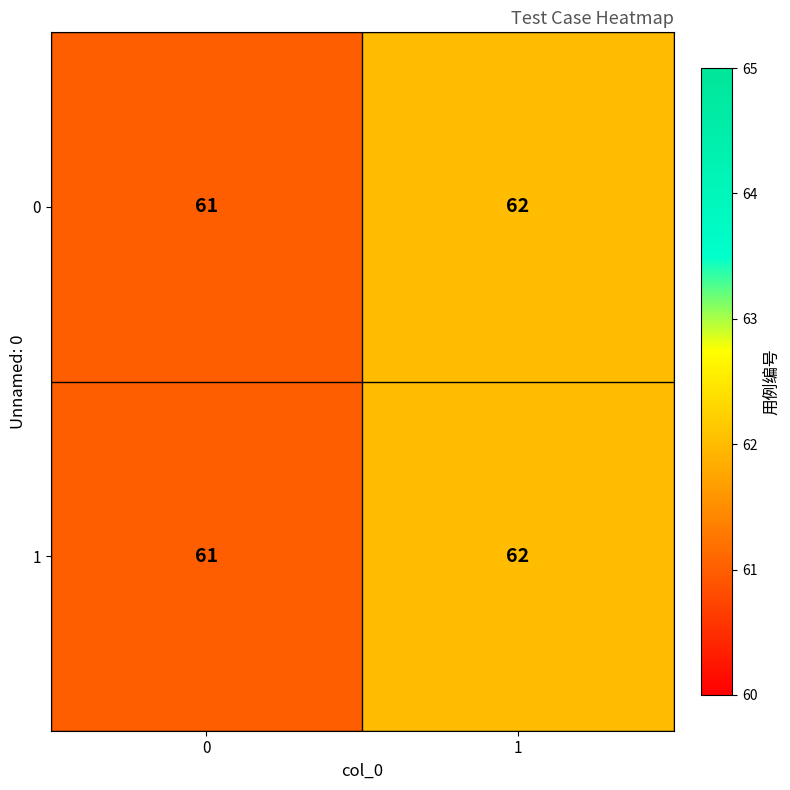

The 0 series shows 91 at 0. True or false?

False